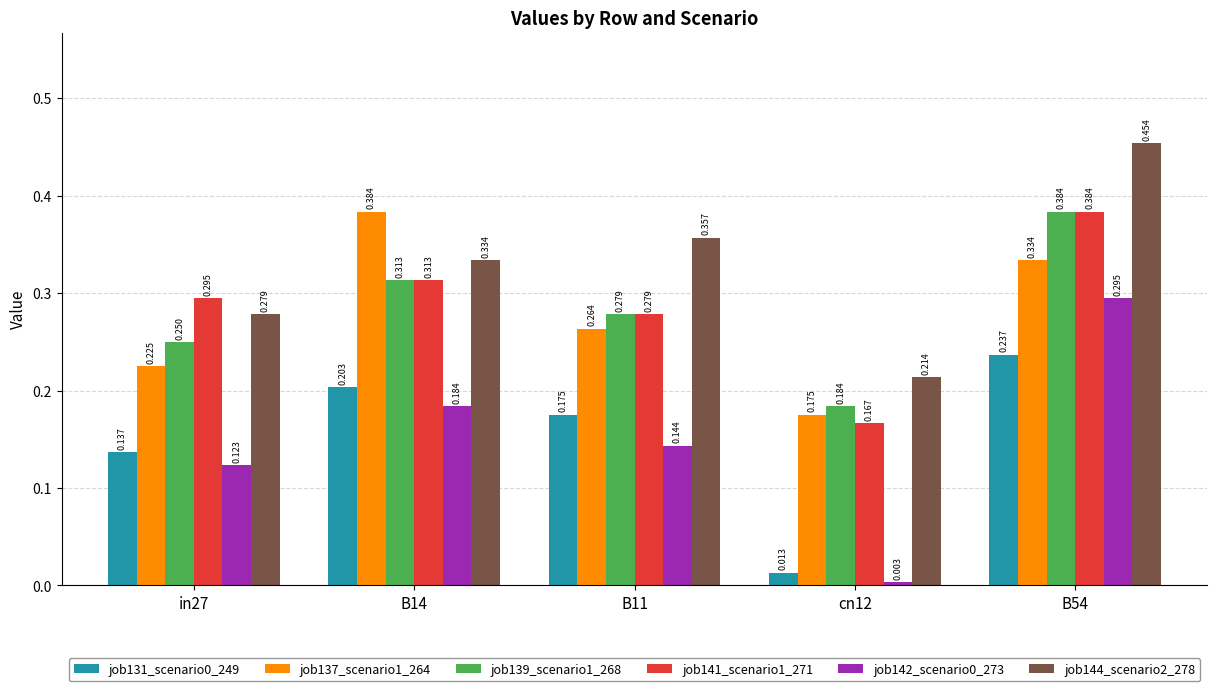

Which category has the highest value in the job137_scenario1_264 series?

B14